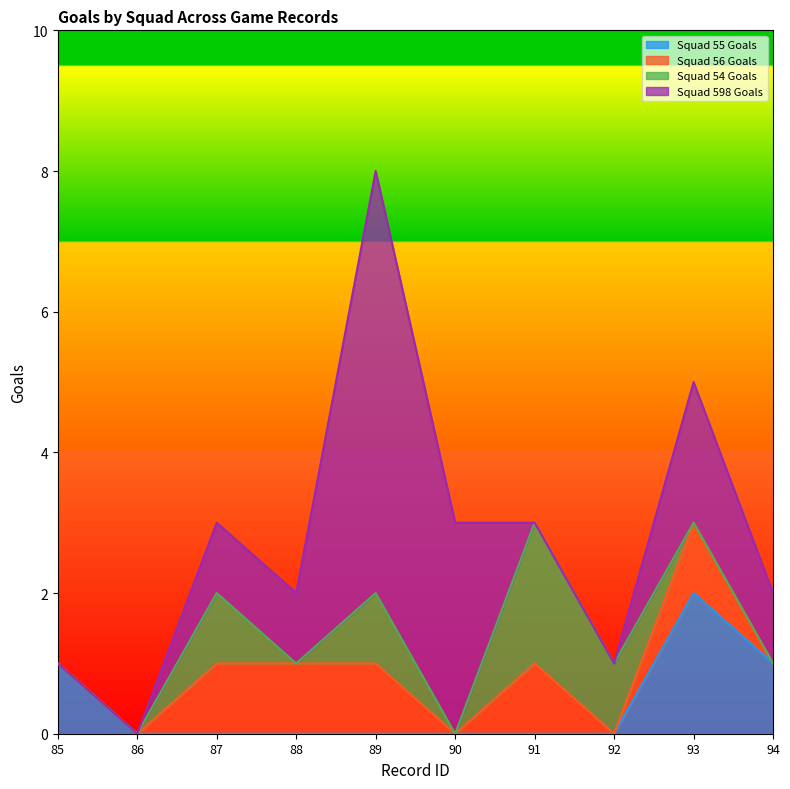

What is the spread (max minus min) of values at 90?

3